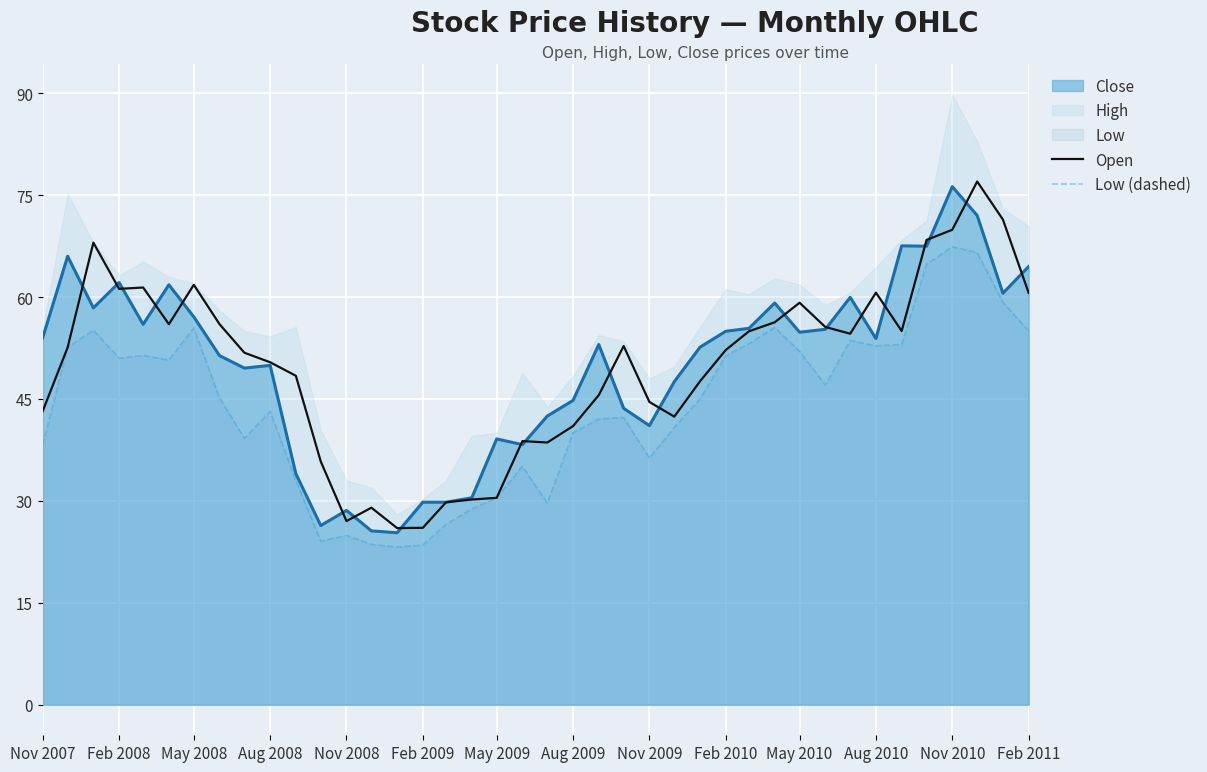

Does the chart display data point markers on the line(s)?

No